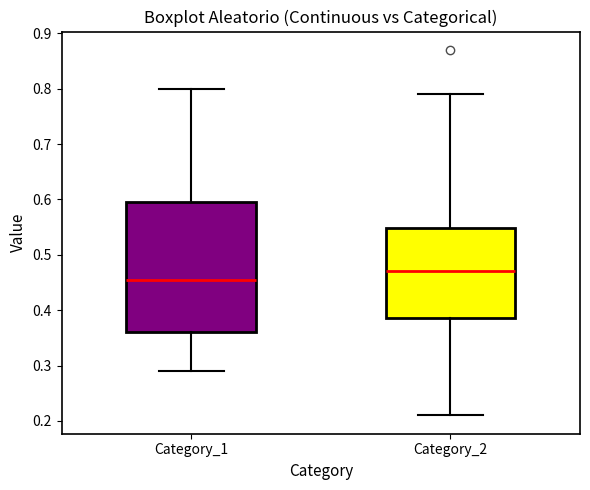

Reading left to right, transcribe this box plot: for each box, give where its median line is, the range the box spans, and where its two whiskers end, as read against the y-axis. The values are not printed on the chart, so give them approximately, as read against the axis.

Category_1: median 0.46, box 0.36 to 0.60, whiskers 0.29 to 0.80
Category_2: median 0.47, box 0.39 to 0.55, whiskers 0.21 to 0.79